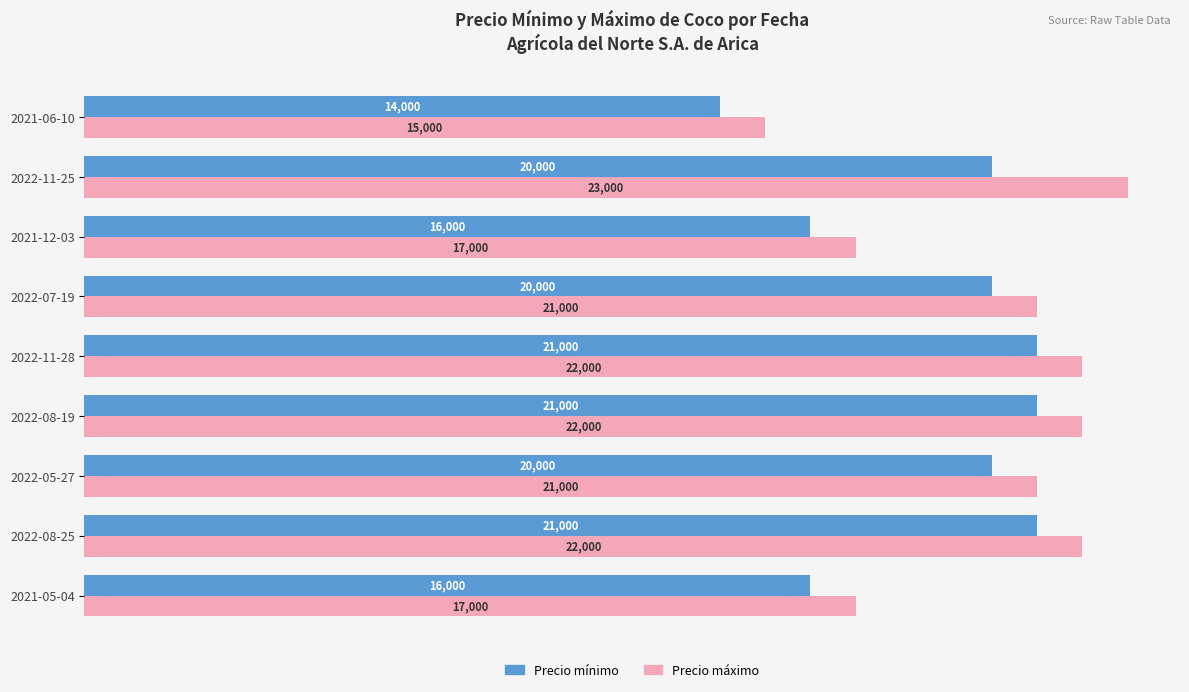

How many values in the Precio máximo series are below 21000?

3